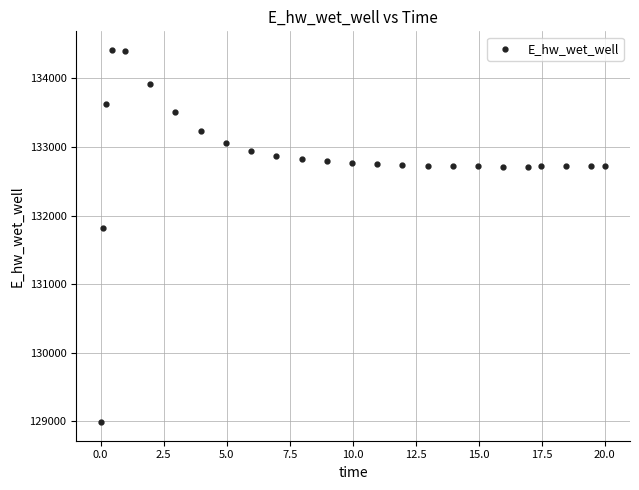

What Y value in the scatter plot is closest to 131701?

131818.8